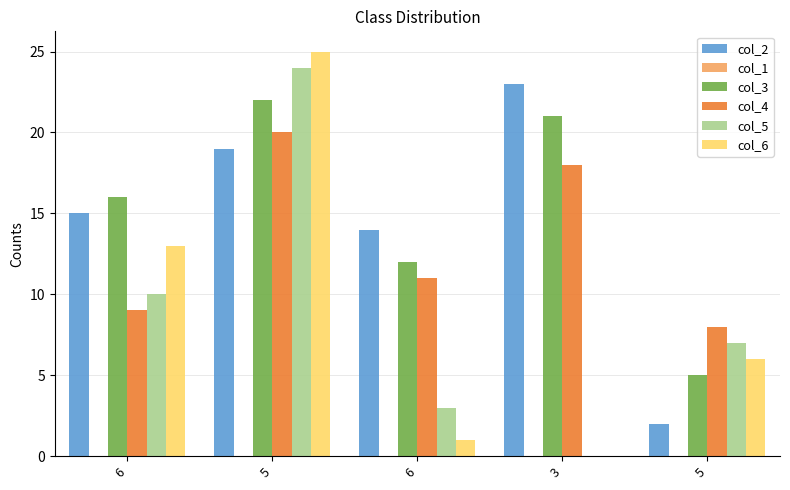

The value of col_5 at 6 is 5. True or false?

False